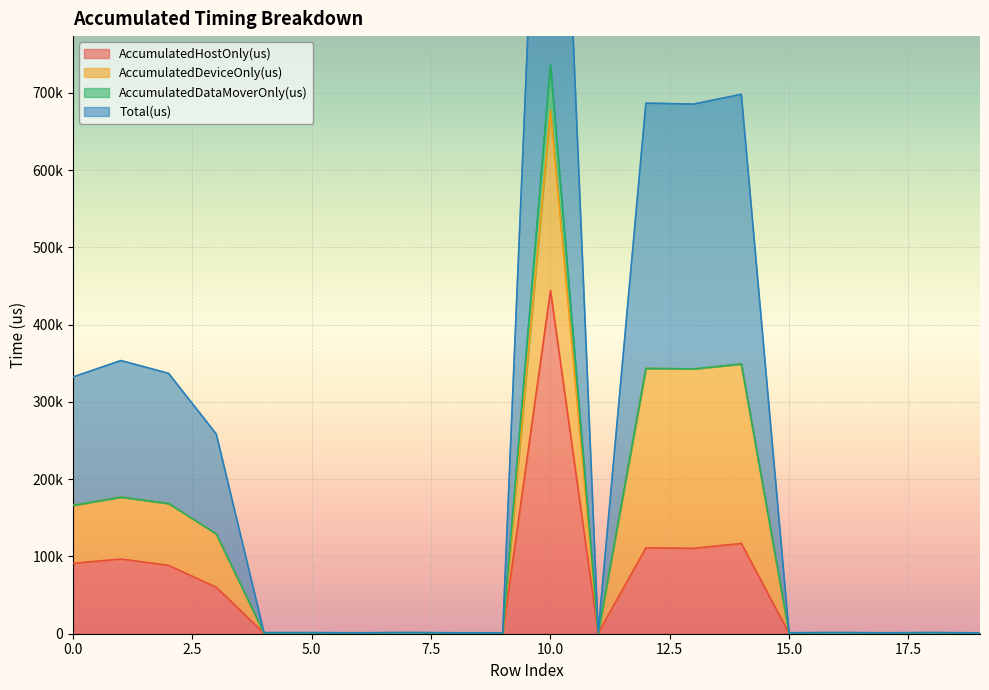

What is the sum of all Total(us) values?

2420636.0